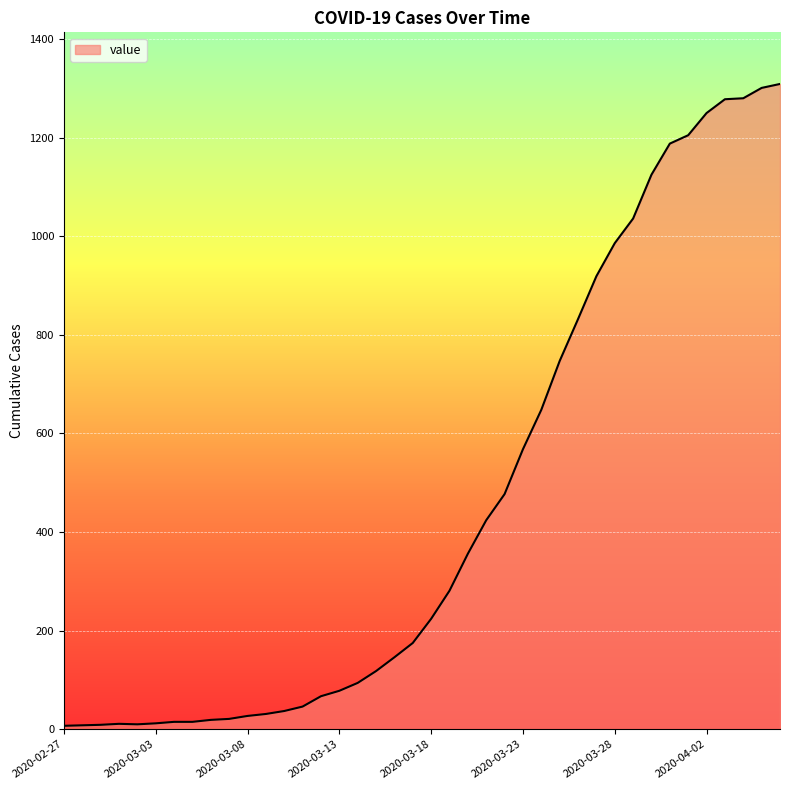

Does the chart display data point markers on the line(s)?

No